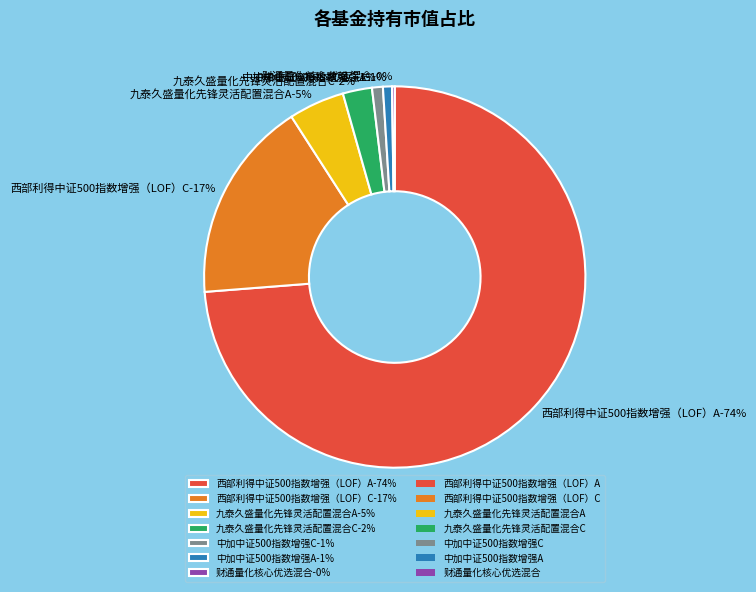

Which slice is the largest?

西部利得中证500指数增强（LOF）A